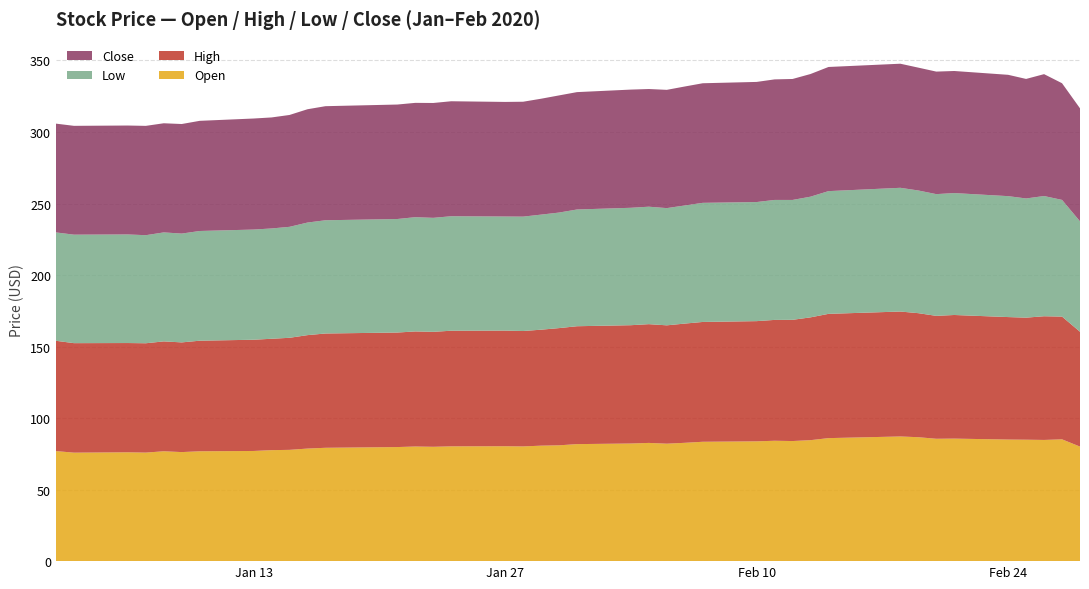

Reading left to right, transcribe all the data shown in this chart.

Open: 76.9	75.8	76.1	75.9	76.8	76.2	76.8	77.0	77.6	77.8	78.7	79.2	79.8	80.1	79.9	80.2	80.3	80.2	80.7	81.0	81.8	82.2	82.7	82.1	82.7	83.5	83.8	84.2	84.0	84.6	86.0	87.2	86.6	85.5	85.7	85.0	84.9	84.7	85.2	80.1
High: 77.1	76.5	76.4	76.4	76.8	76.7	77.3	77.8	77.9	78.3	79.3	79.9	80.1	80.4	80.4	80.8	80.8	80.7	81.1	81.9	82.4	82.7	83.0	82.7	83.3	83.8	84.0	84.5	84.7	85.8	86.9	87.3	86.7	85.9	86.4	85.6	85.3	86.5	85.8	80.3
Low: 75.8	75.8	75.9	75.5	76.2	76.1	76.7	77.0	77.1	77.6	78.7	79.2	79.4	79.9	79.7	80.0	79.8	80.0	80.4	80.8	81.6	82.1	82.1	81.9	82.6	83.3	83.2	83.9	83.8	84.4	85.8	86.5	85.8	85.1	85.2	84.5	83.3	84.0	81.6	77.2
Close: 76.0	76.1	76.2	76.4	76.3	76.6	77.0	77.6	77.6	78.2	79.2	79.8	80.0	79.9	80.3	80.4	80.1	80.3	81.0	81.9	82.0	82.6	82.3	82.7	83.2	83.6	84.0	84.3	84.6	85.8	86.8	86.8	85.9	85.7	85.3	84.8	83.6	85.2	81.6	79.0